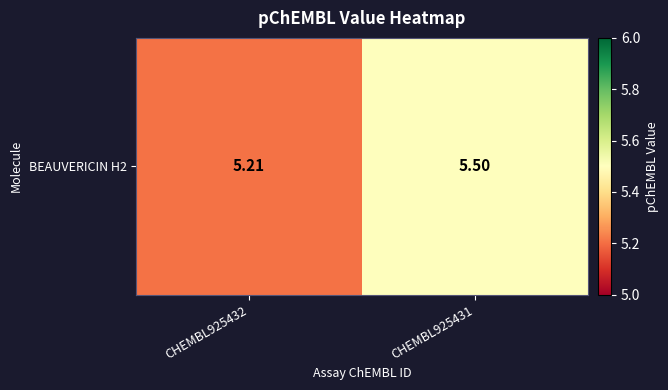

What is the change in value from CHEMBL925432 to CHEMBL925431?

+0.3